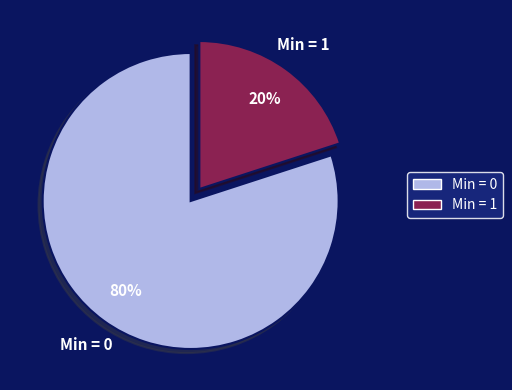

Which slice represents more than half of the pie?

Min = 0